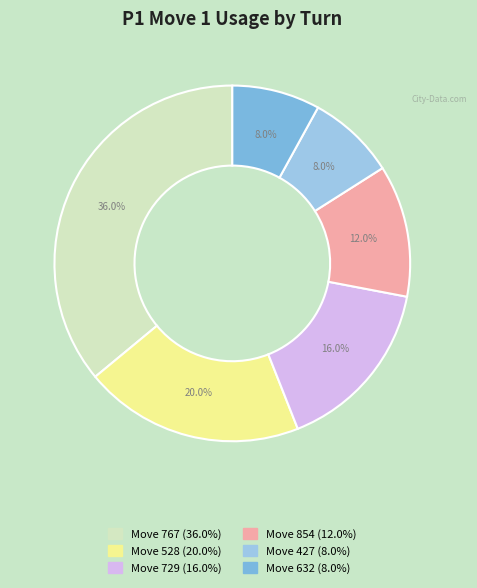

How many segments does this pie chart have?

6